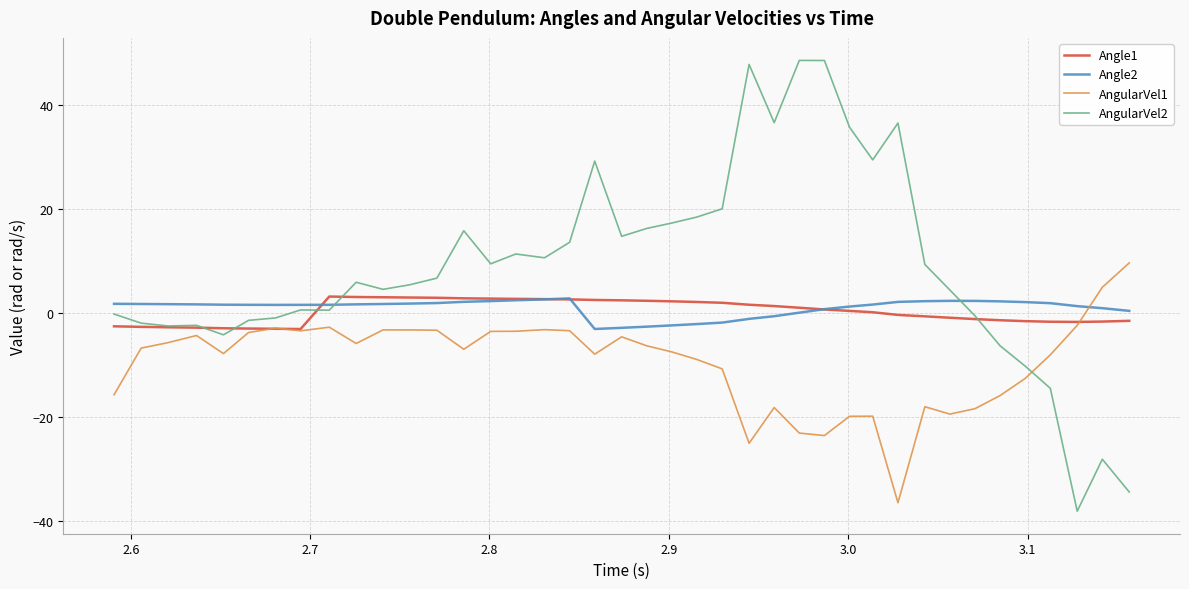

How many values in AngularVel1 are below zero?

38